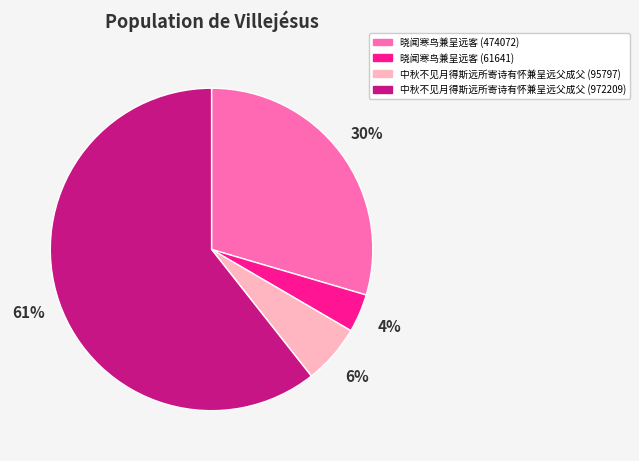

Which has a higher value, 中秋不见月得斯远所寄诗有怀兼呈远父成父 (95797) or 晓闻寒鸟兼呈远客 (474072)?

晓闻寒鸟兼呈远客 (474072)